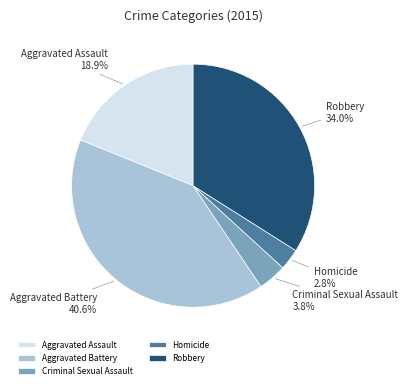

Rank the categories by value from highest to lowest.

Aggravated Battery, Robbery, Aggravated Assault, Criminal Sexual Assault, Homicide